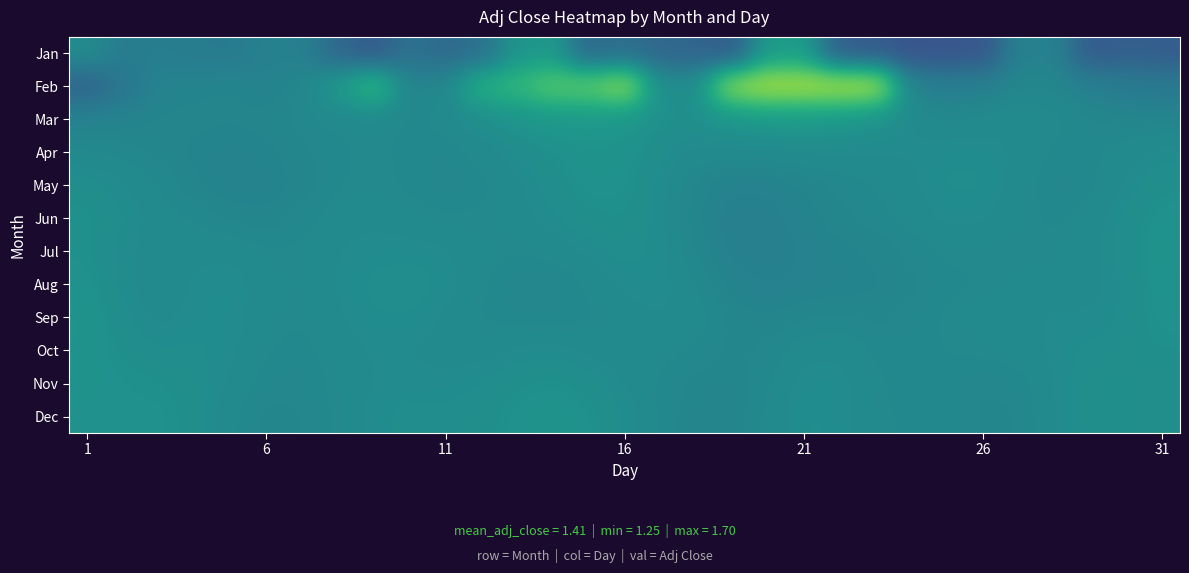

At how many categories does at least one series exceed 1?

31